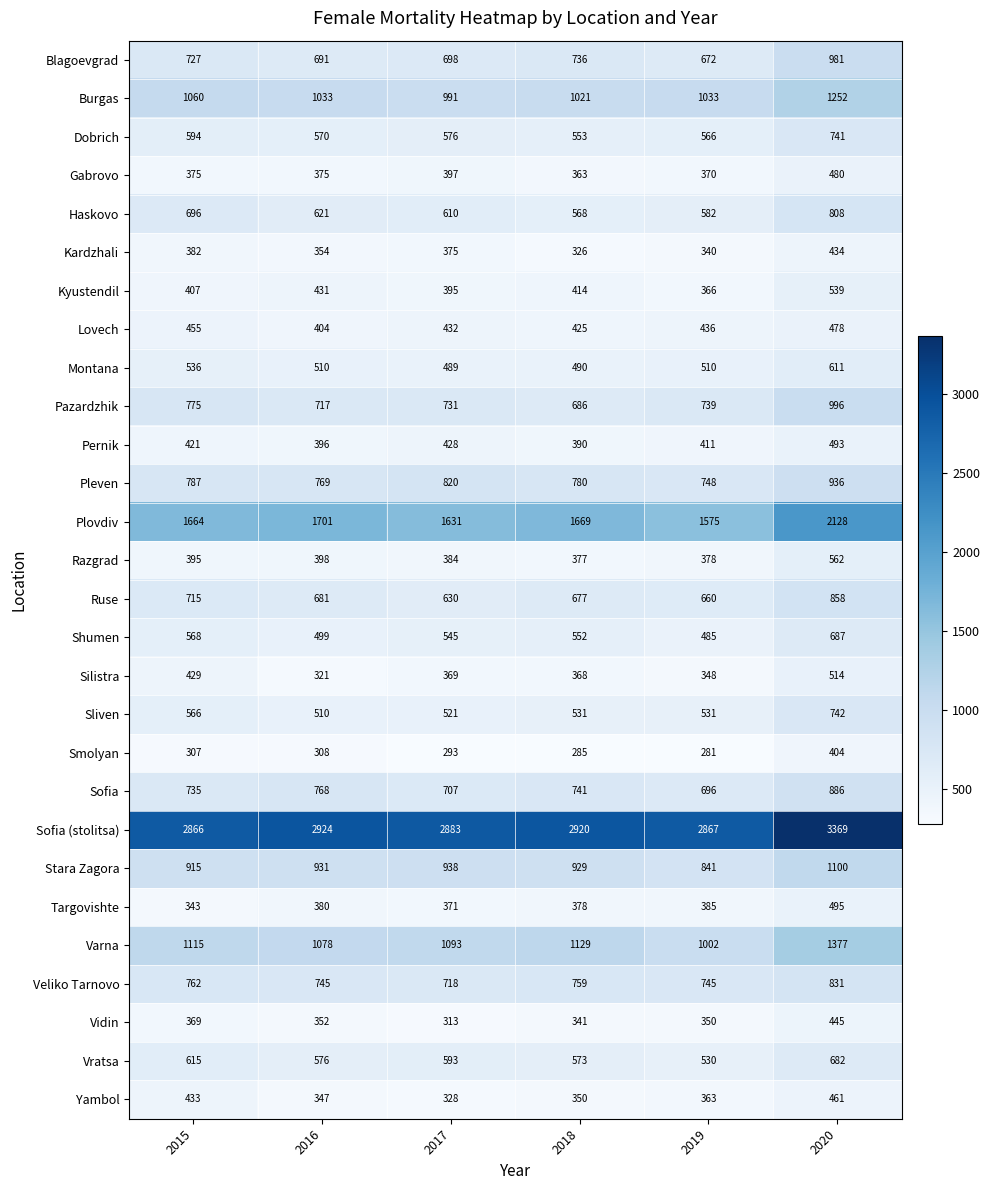

At which label is Pleven closest to 842?

2017